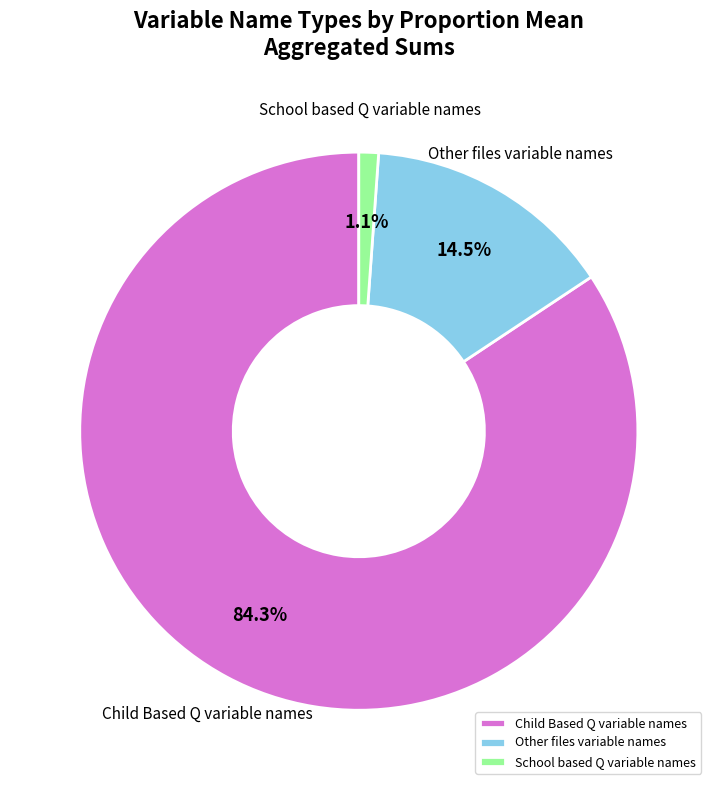

To the nearest percent, what portion does Child Based Q variable names represent?

84%